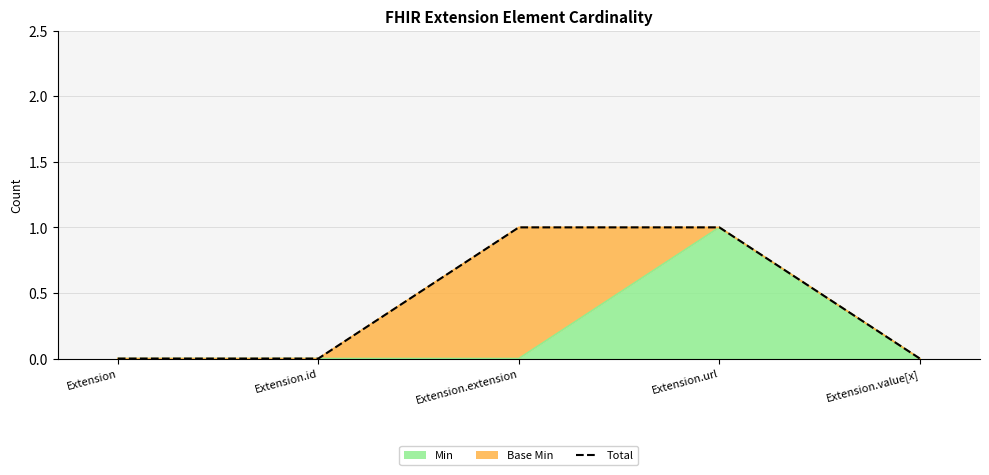

How many values are above zero?

2